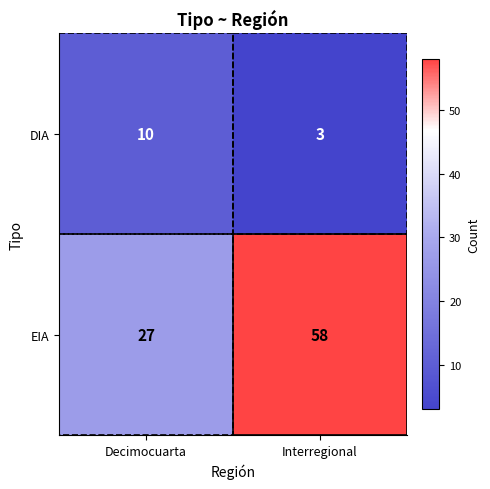

What is the approximate value of DIA at Decimocuarta?

10